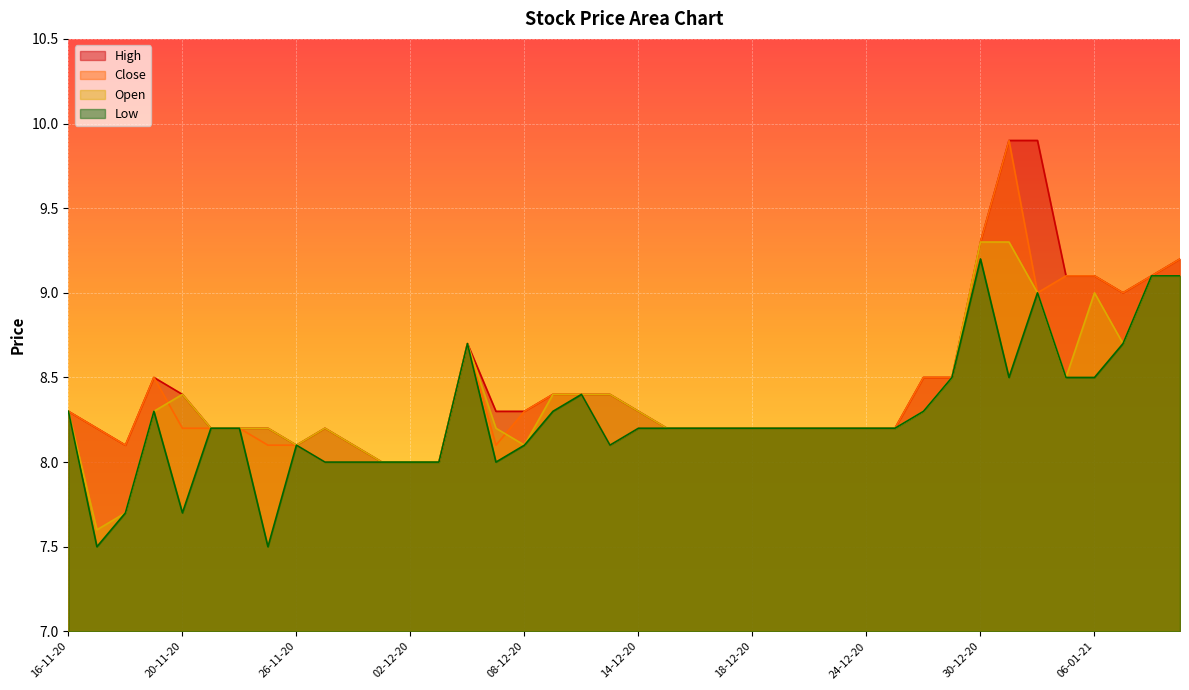

True or false: Low and Open intersect in this chart.

False